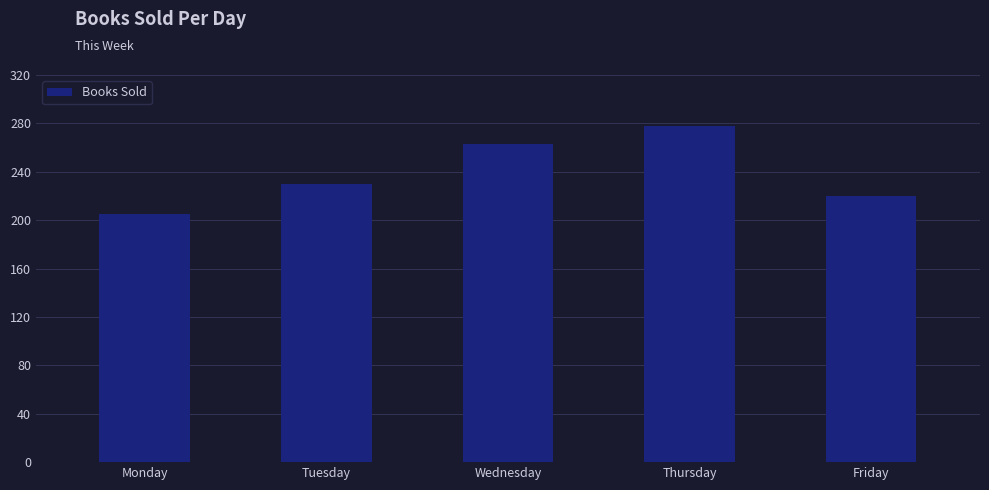

Count the values in the range 220 to 263.

3